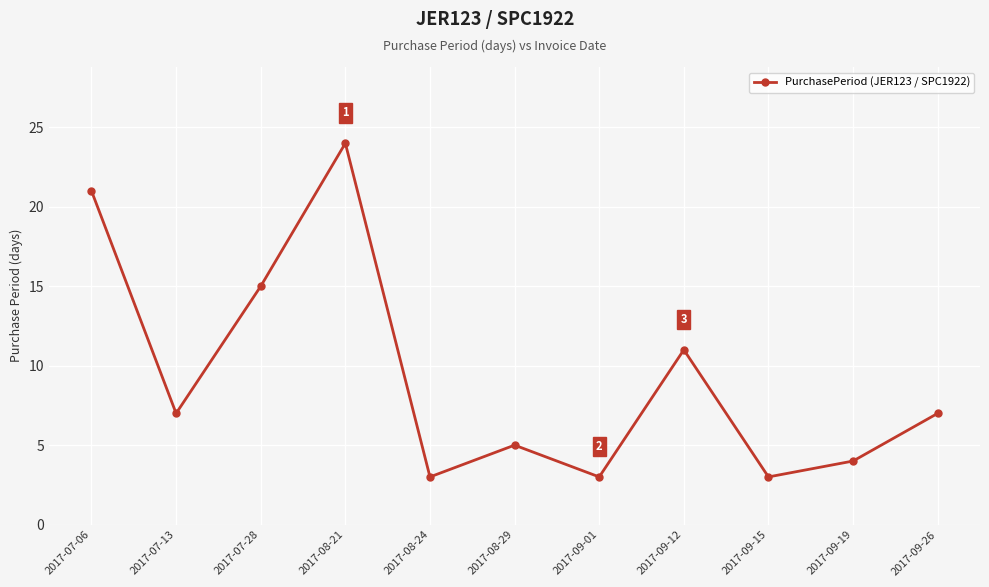

What is the smallest value displayed?

3